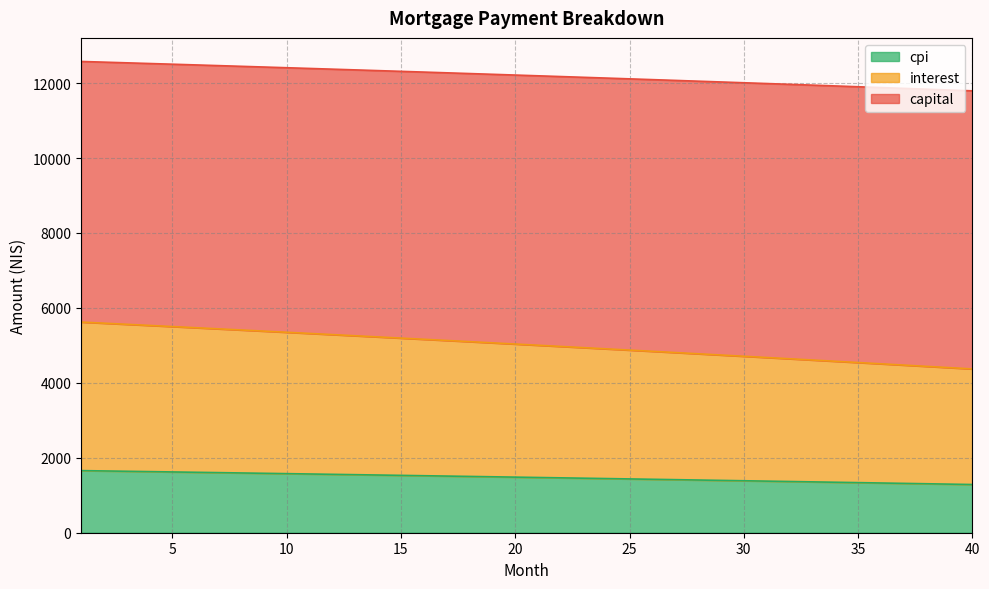

At how many categories does at least one series exceed 8345?

40